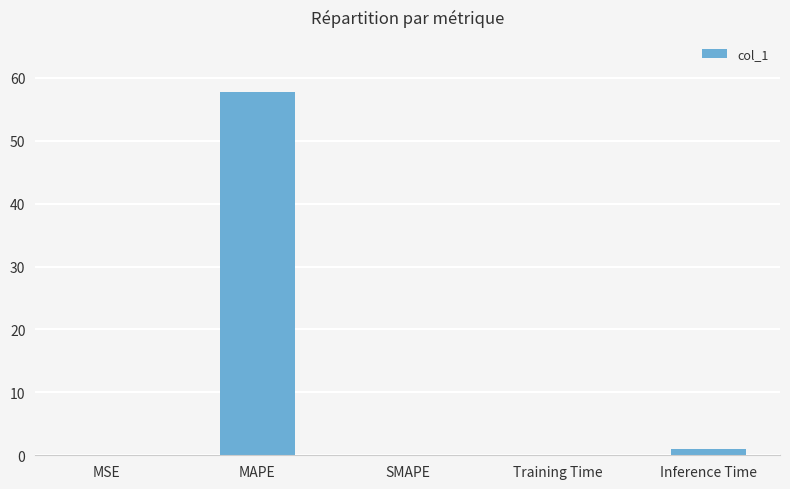

What is the greatest value displayed?

57.8